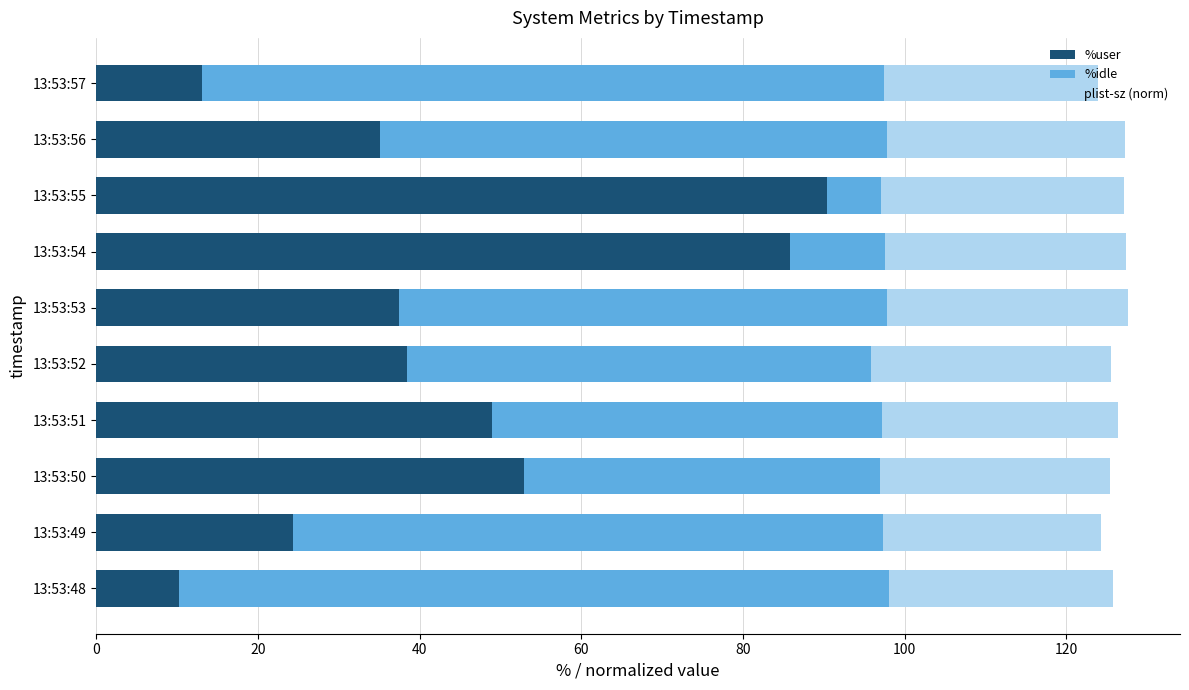

At which label does %user reach its minimum?

13:53:48